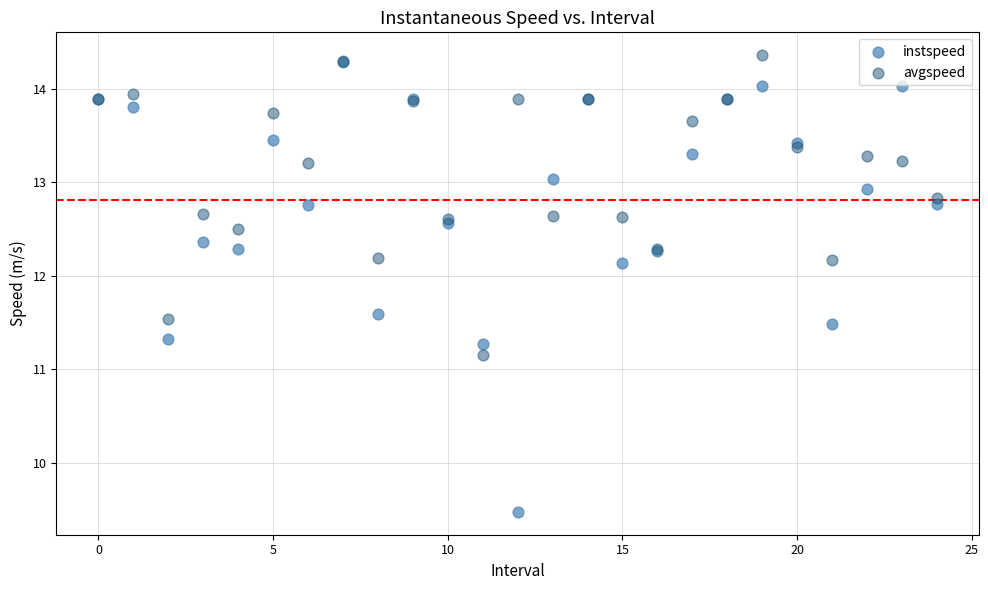

Which series reaches the maximum Y coordinate?

avgspeed